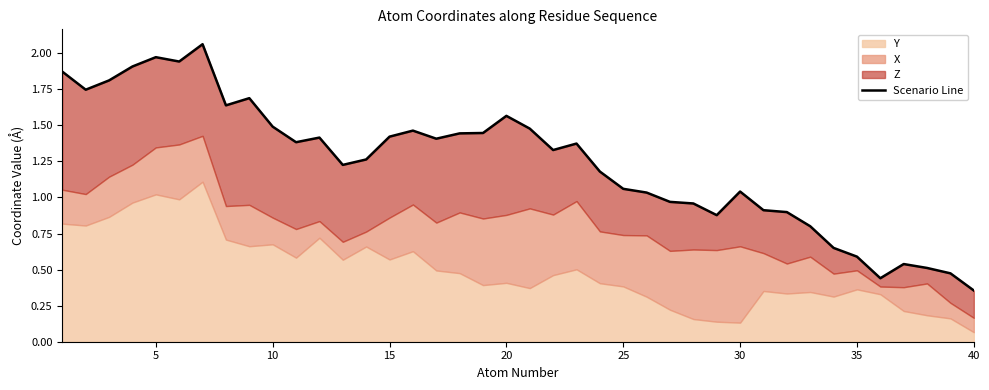

How many data points are less than 1?

13